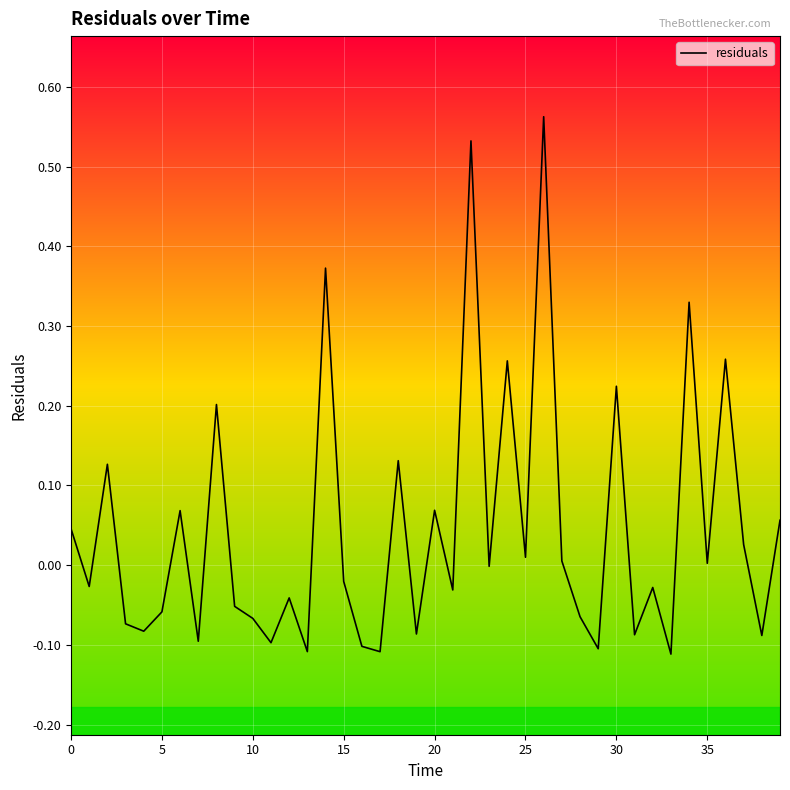

What is the difference between the maximum and minimum values?

0.7